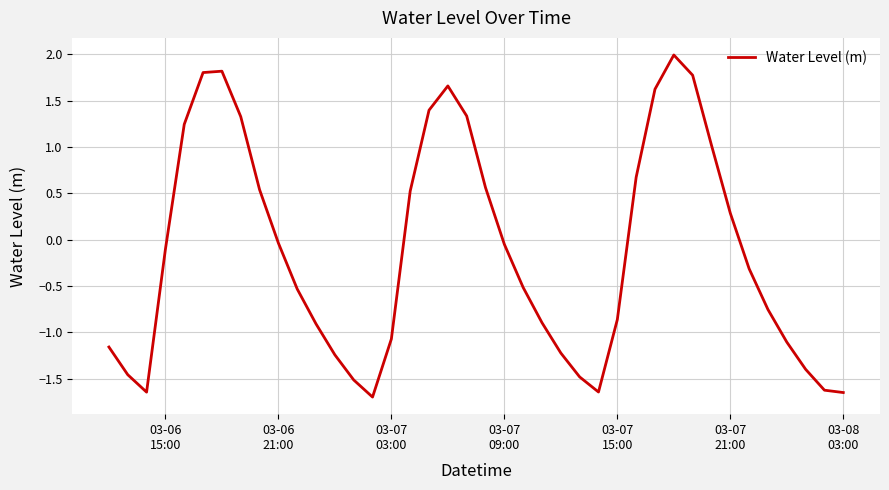

True or false: the data has more than 1 interior local peaks.

True